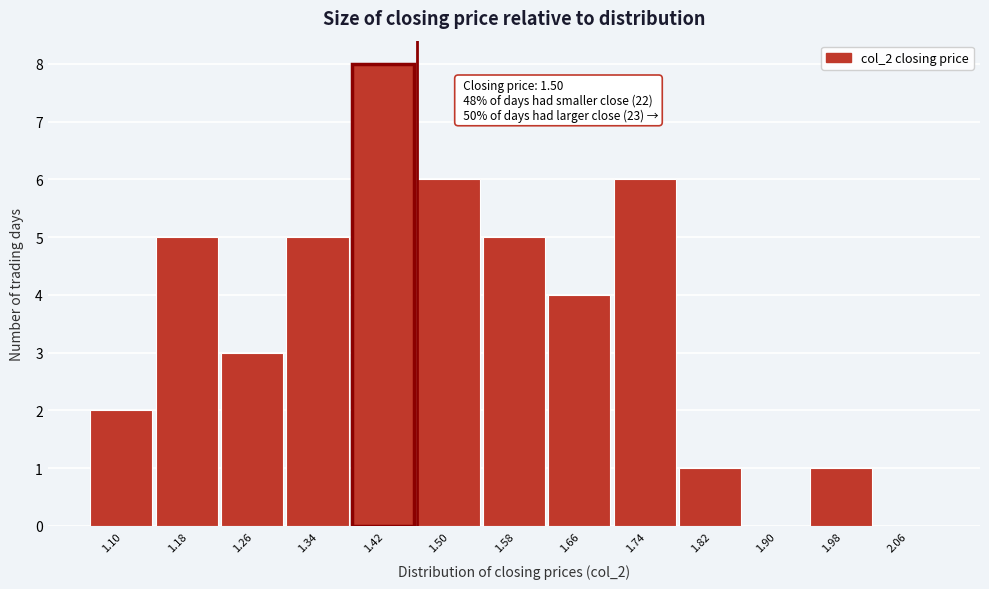

Reading right to left, transcribe all the data shown in this chart.

2.06=0	1.98=1	1.90=0	1.82=1	1.74=6	1.66=4	1.58=5	1.50=6	1.42=8	1.34=5	1.26=3	1.18=5	1.10=2